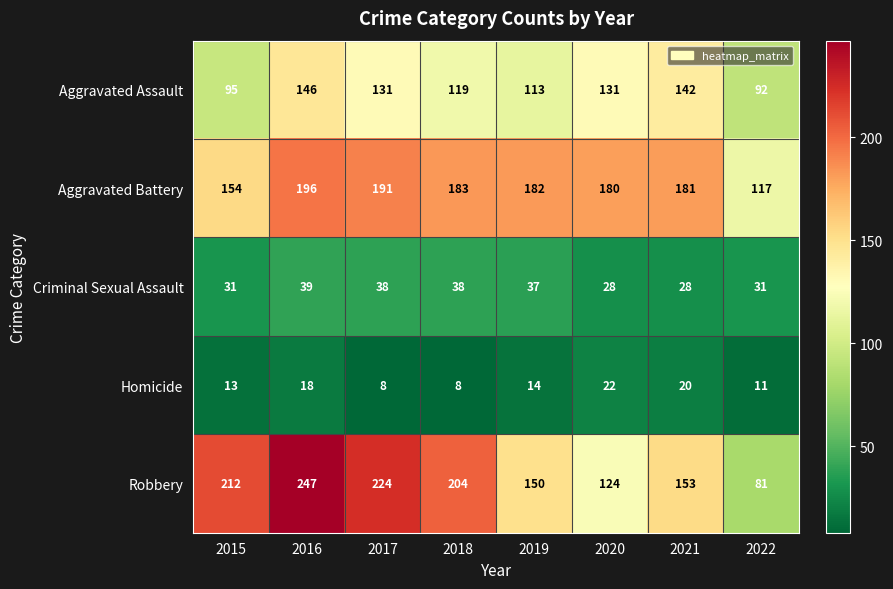

How many series are shown in this chart?

5